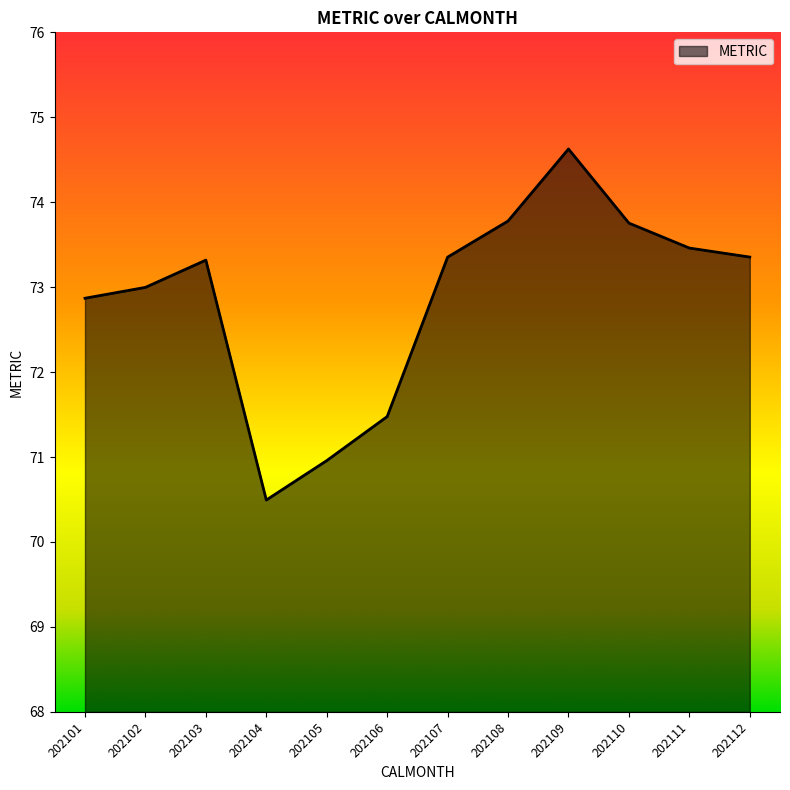

Reading right to left, extract all data points from this chart.

202112=73.4	202111=73.5	202110=73.8	202109=74.6	202108=73.8	202107=73.4	202106=71.5	202105=71.0	202104=70.5	202103=73.3	202102=73.0	202101=72.9